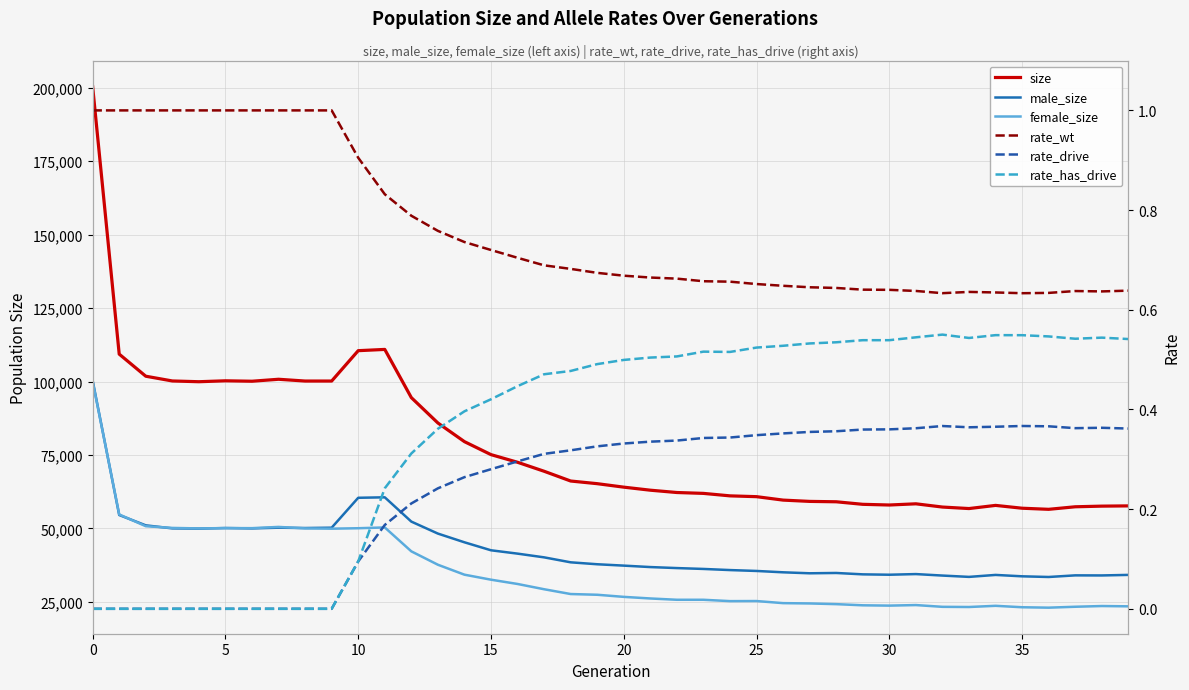

How many categories are shown in the chart?

40